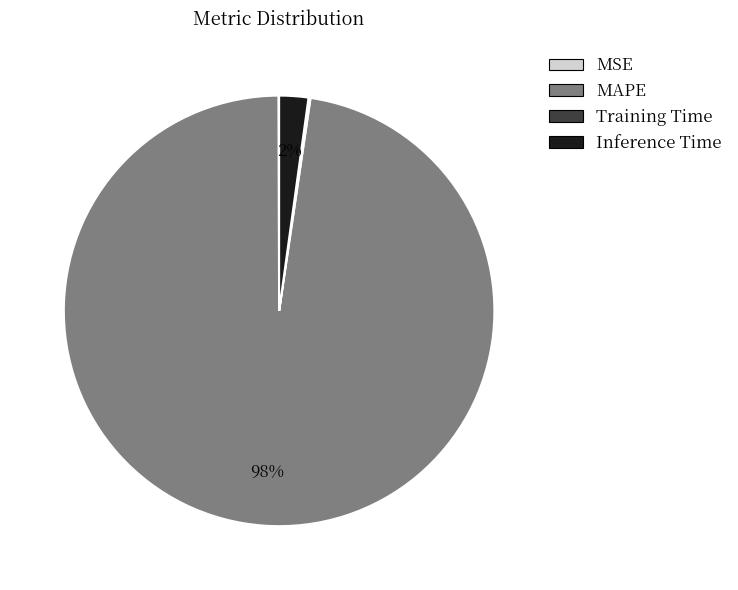

Which slice represents more than half of the pie?

MAPE